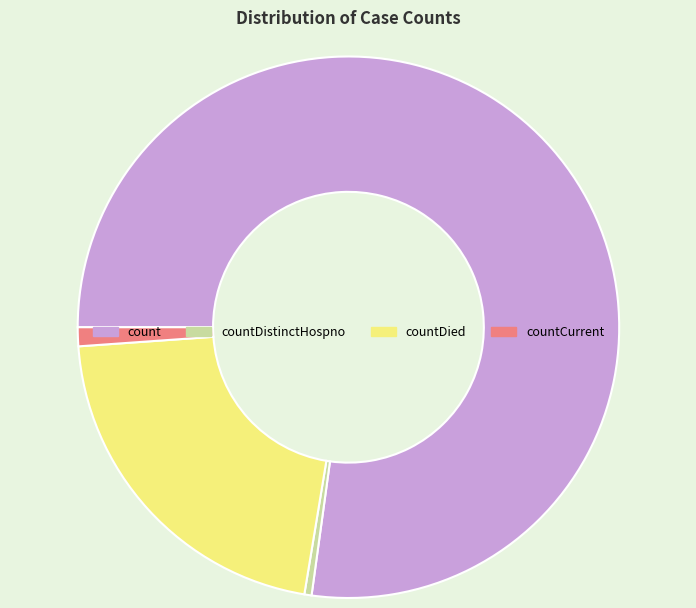

True or false: countCurrent accounts for 1% of the total.

True